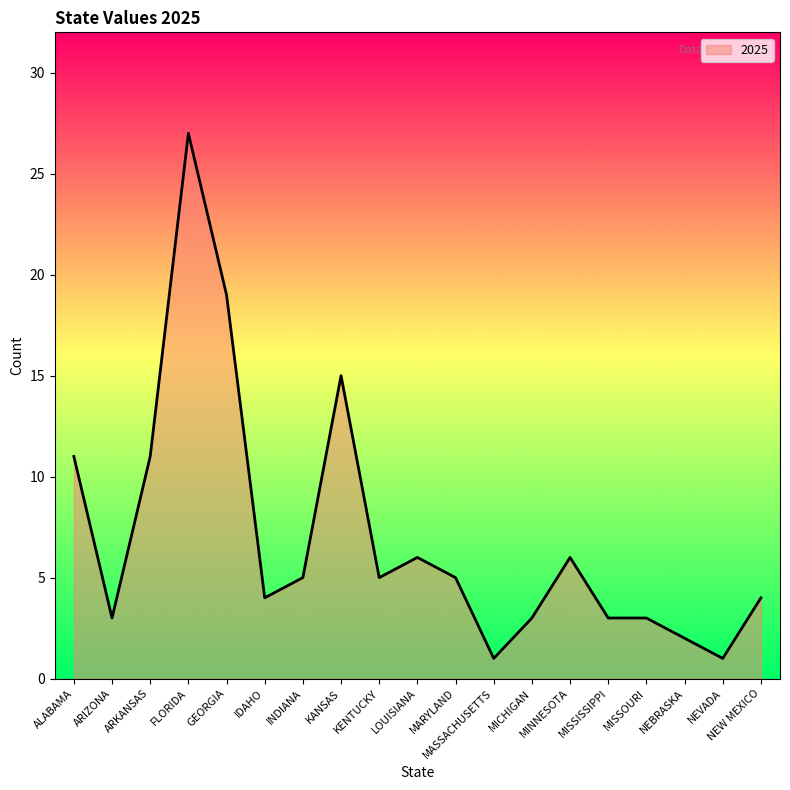

What is the change in value from IDAHO to MICHIGAN?

-1